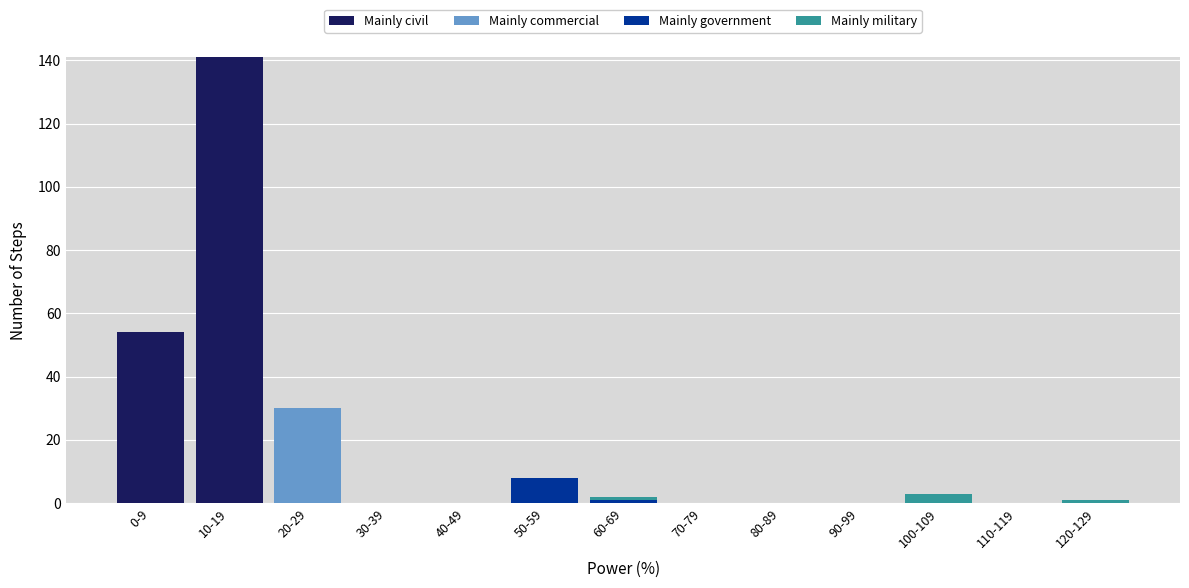

Which category has the highest value in the Mainly civil series?

10-19